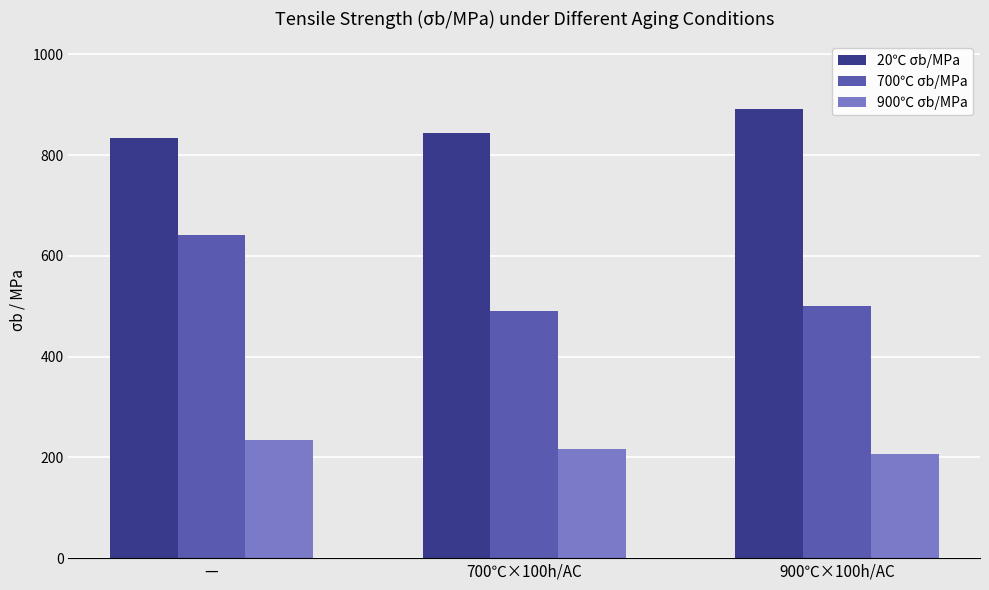

What position from the left is 700℃×100h/AC?

2